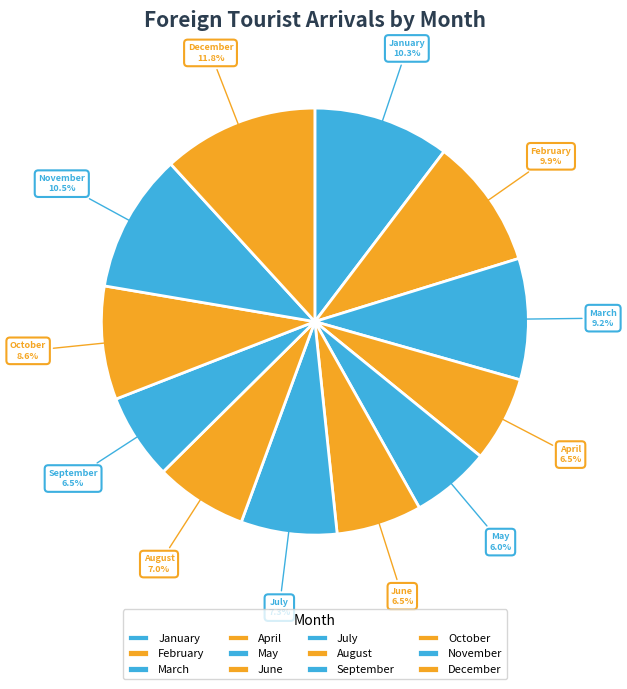

Does April represent more than half of the total?

No